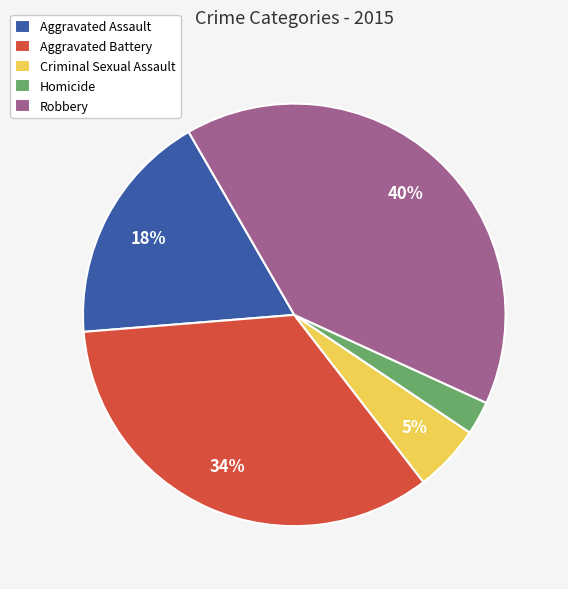

Rank the categories by value from highest to lowest.

Robbery, Aggravated Battery, Aggravated Assault, Criminal Sexual Assault, Homicide